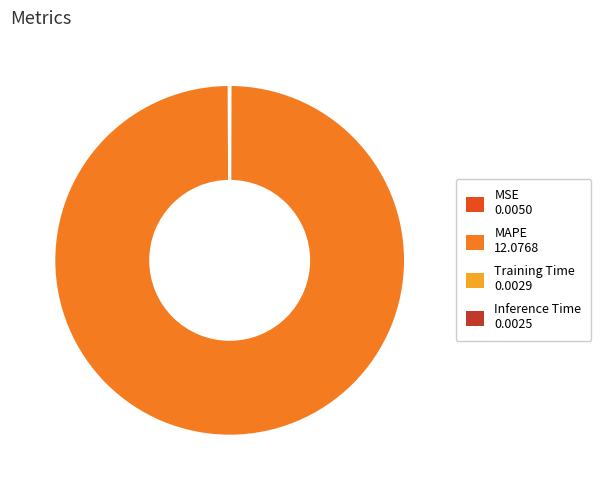

The MAPE slice represents 89% of the pie. True or false?

False